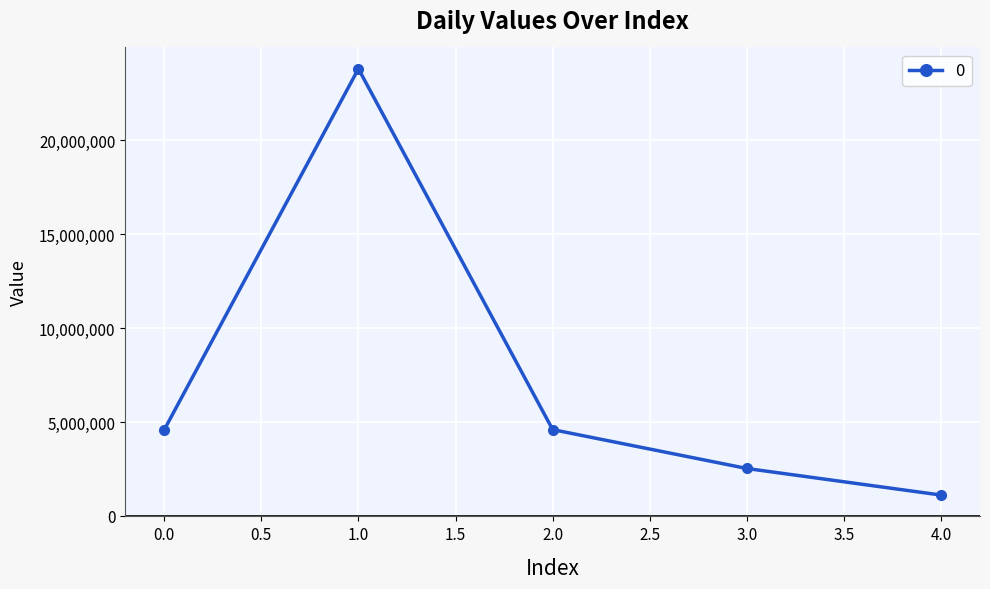

At which label is the value closest to 12456725?

2.0